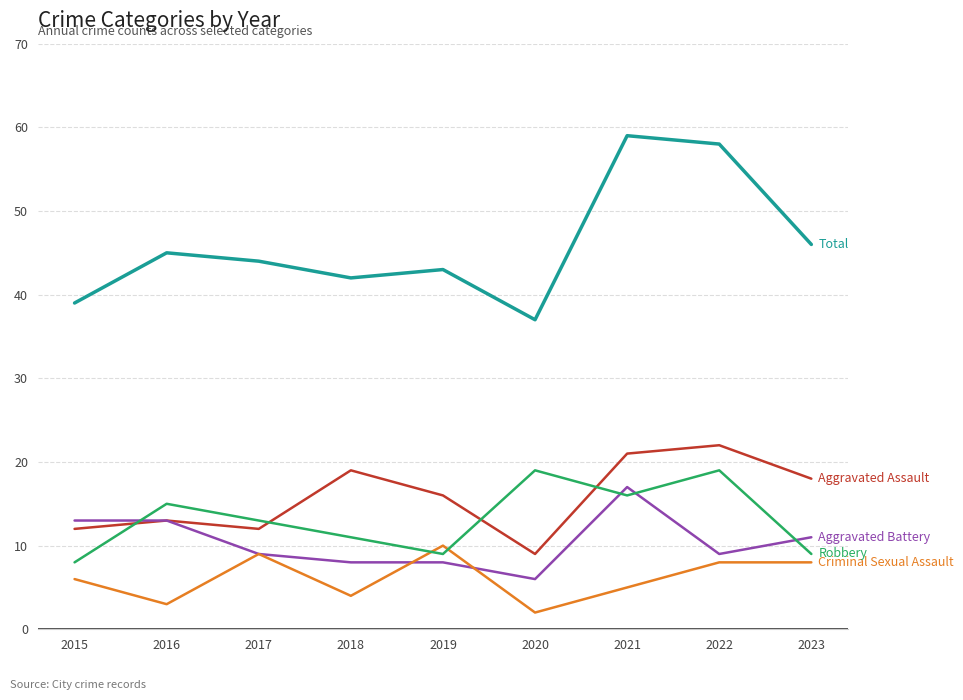

What is the greatest value displayed?

59